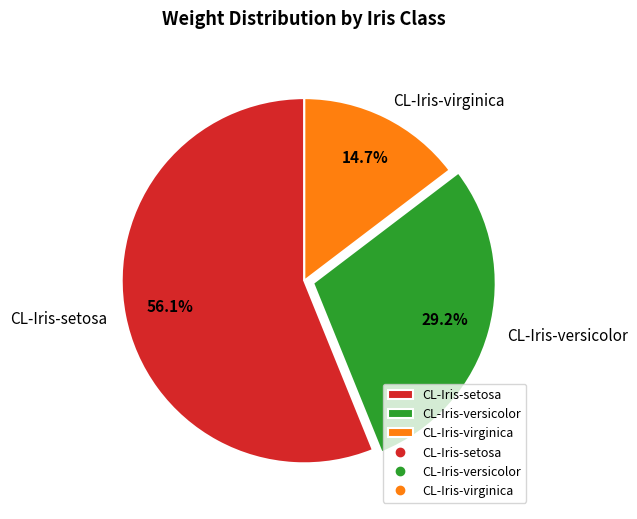

The CL-Iris-setosa slice represents 62% of the pie. True or false?

False